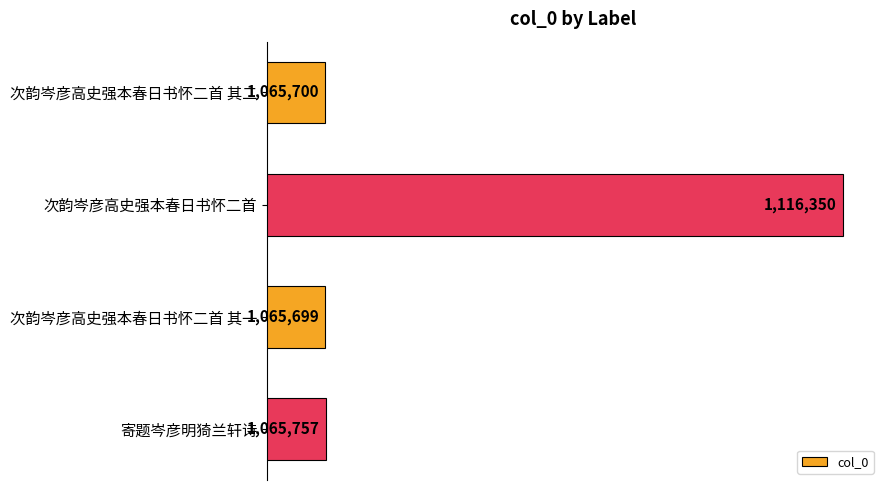

What is the difference between the maximum and minimum values?

50651